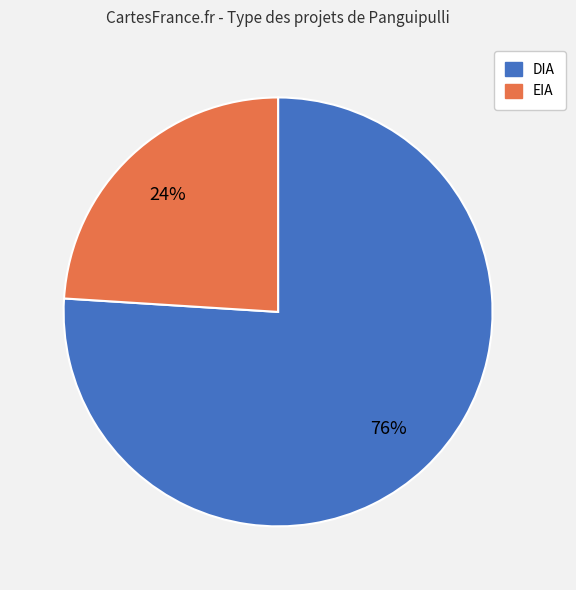

Rank the categories by value from lowest to highest.

EIA, DIA